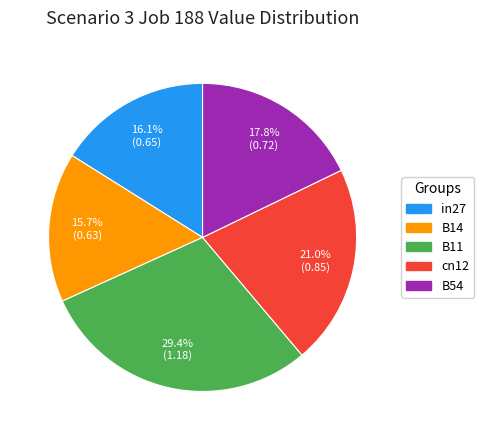

Between B11 and cn12, which is larger?

B11